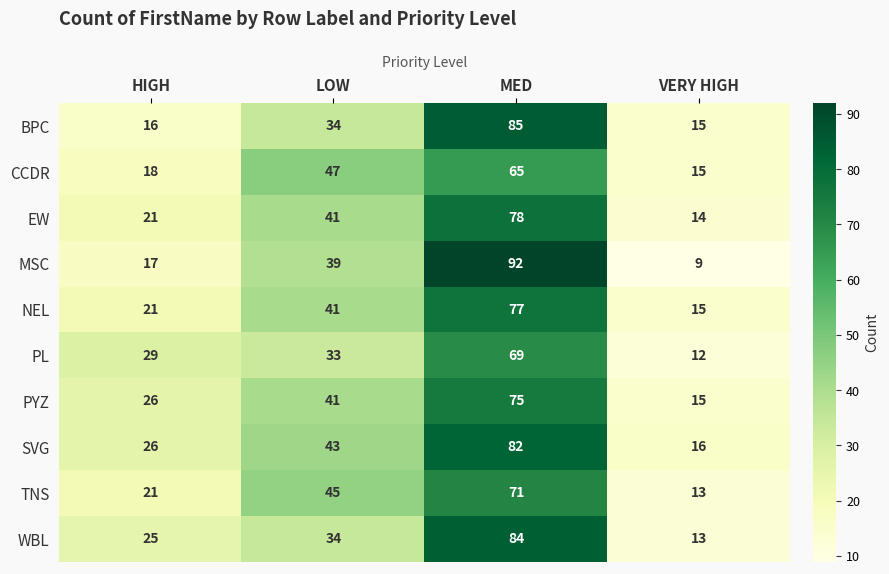

Rank the series at MED from highest to lowest value.

MSC, BPC, WBL, SVG, EW, NEL, PYZ, TNS, PL, CCDR